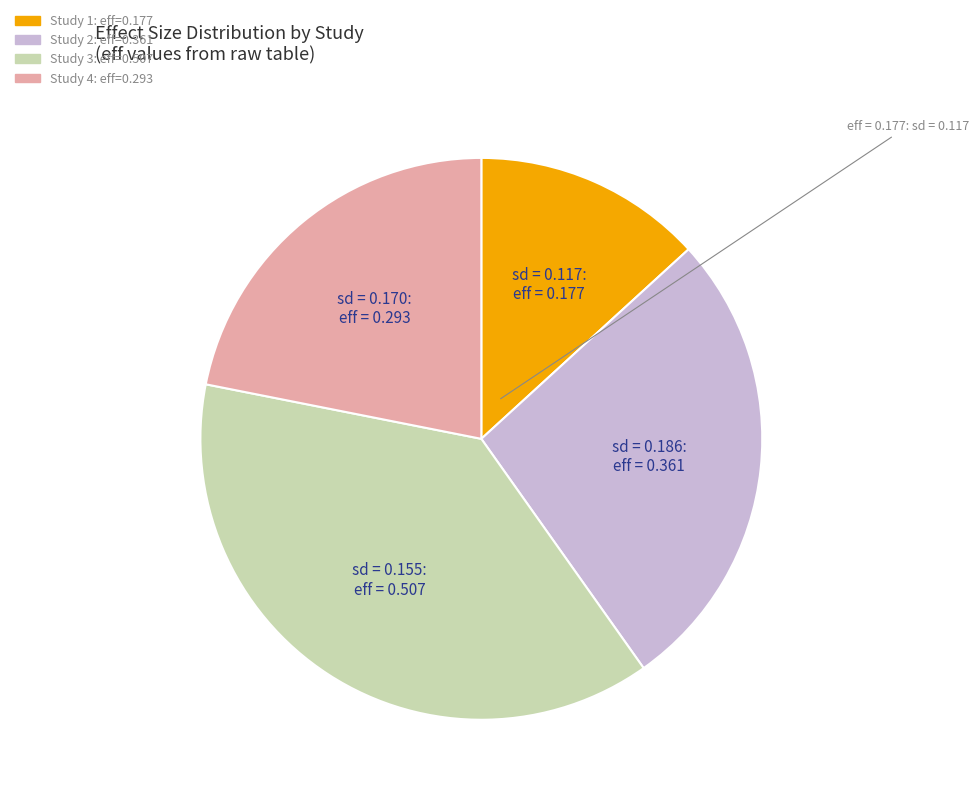

Does any single category account for the majority?

No